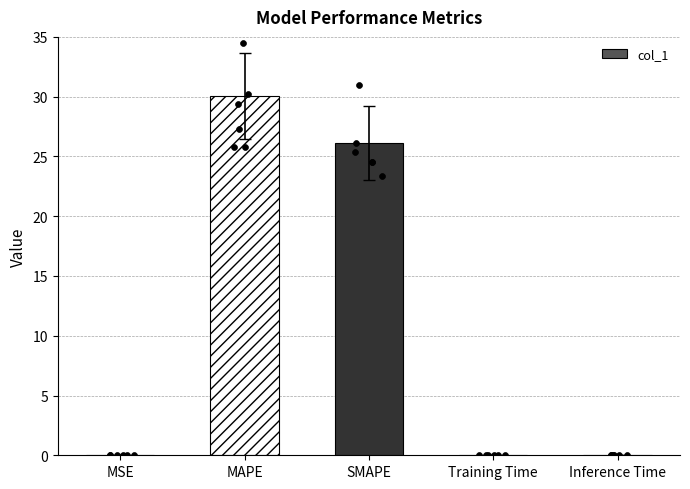

Between MSE and SMAPE, which is larger?

SMAPE